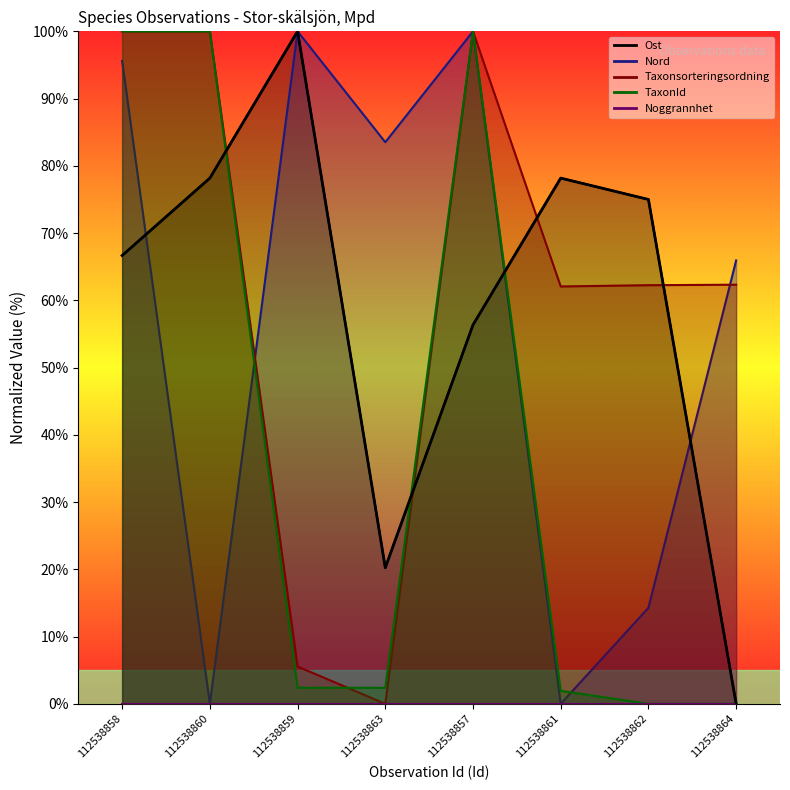

At which label does Taxonsorteringsordning first exceed 62?

112538858